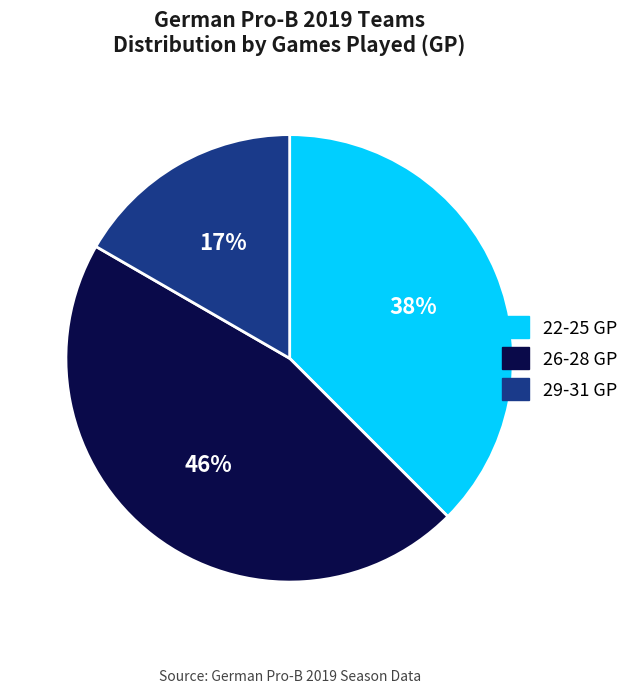

The 29-31 GP slice represents 42% of the pie. True or false?

False